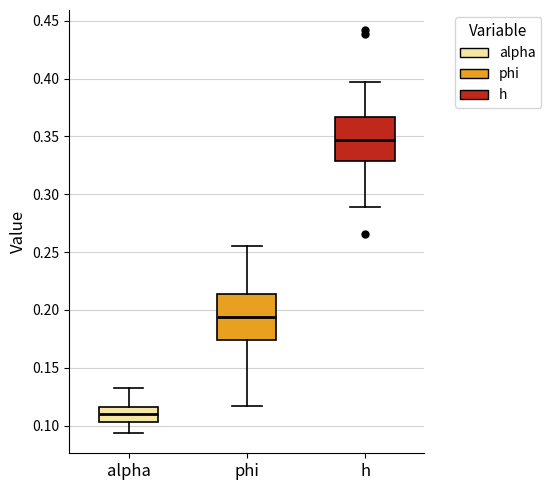

Reading left to right, read every box against the y-axis: the position of its median line, the range the box covers, and the ends of its whiskers. The values are not printed on the chart, so give them approximately, as read against the axis.

alpha: median 0.110, box 0.105 to 0.115, whiskers 0.095 to 0.130
phi: median 0.195, box 0.175 to 0.215, whiskers 0.115 to 0.255
h: median 0.345, box 0.330 to 0.365, whiskers 0.290 to 0.395